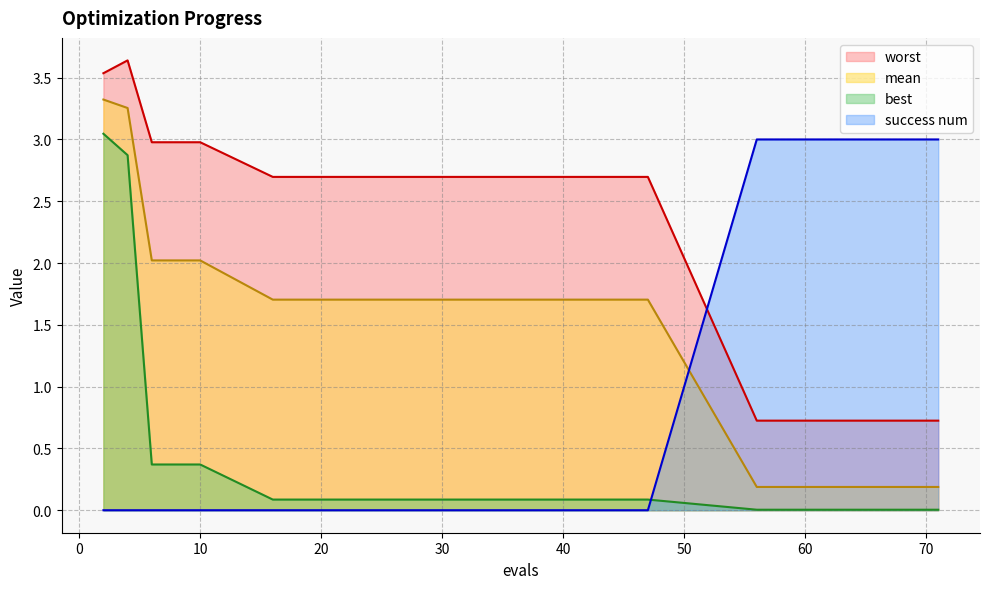

Which series has the largest total across all categories?

worst